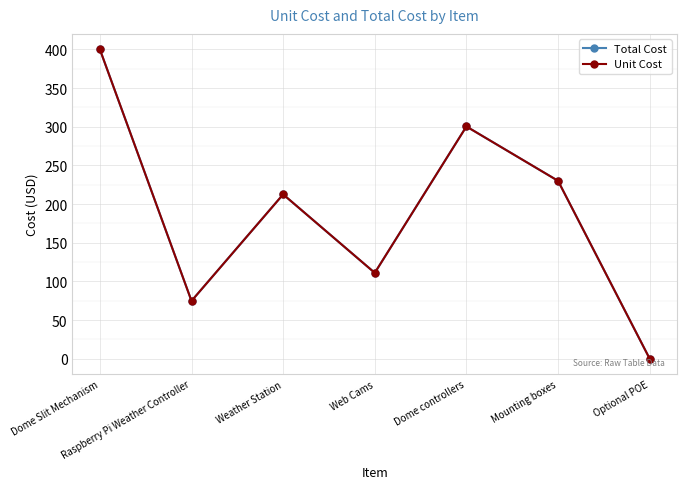

Is this an area chart (filled region under the line)?

No